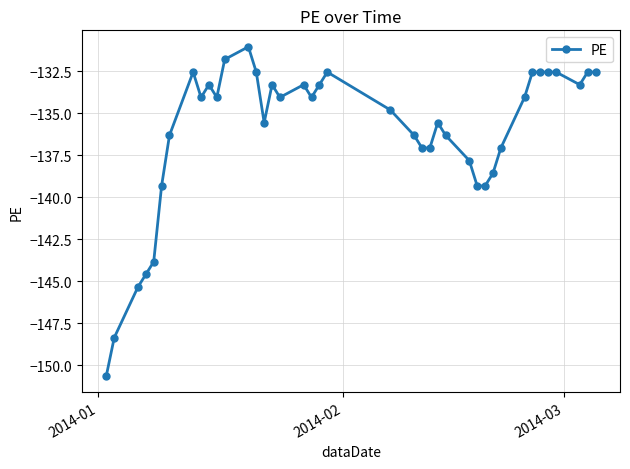

What is the smallest value displayed?

-150.6